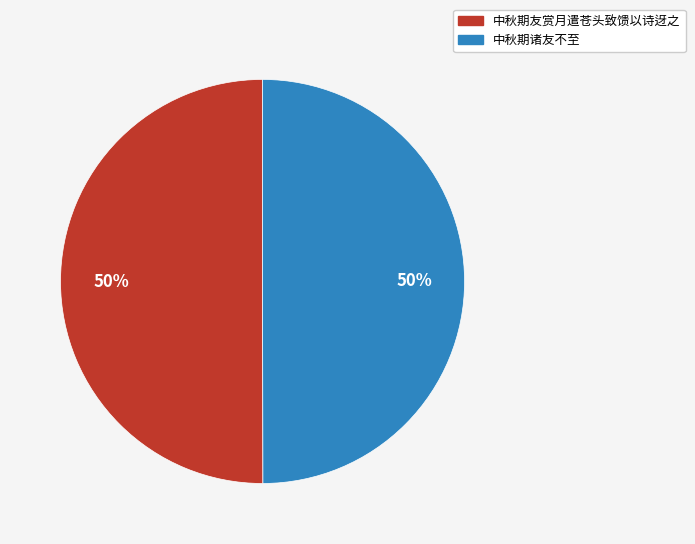

To the nearest percent, what is the average slice percentage?

50%